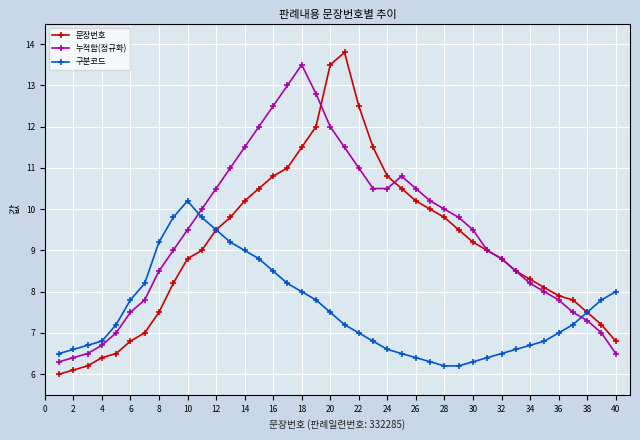

What is the smallest value displayed?

6.0